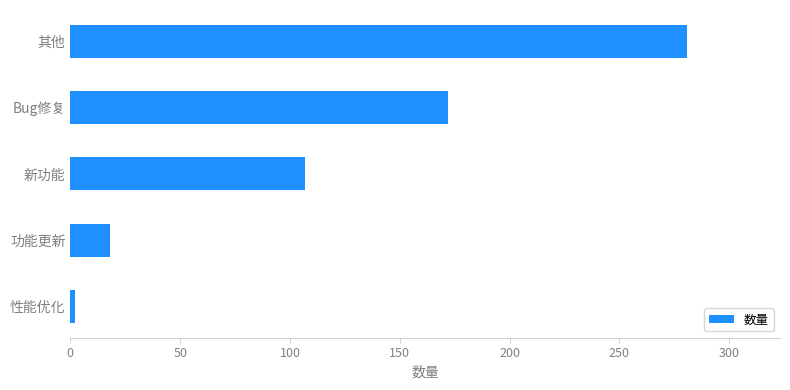

Is it true that the value at 功能更新 is 18?

True